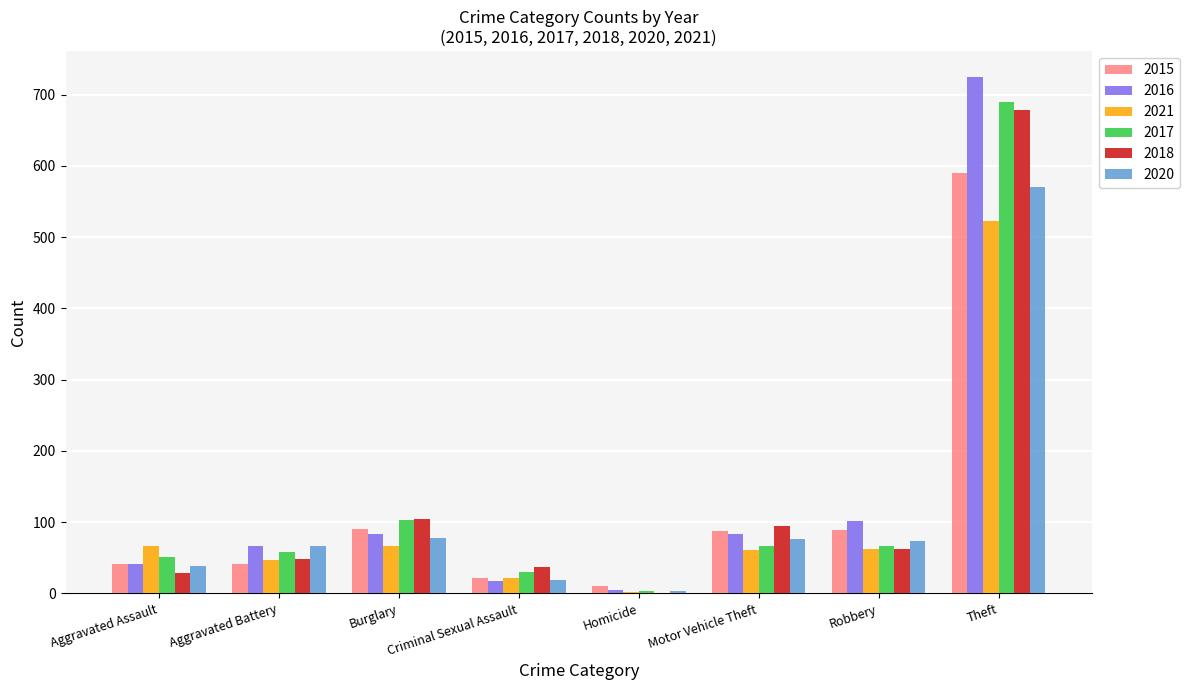

What is the difference between the 2015 values at Aggravated Battery and Homicide?

31